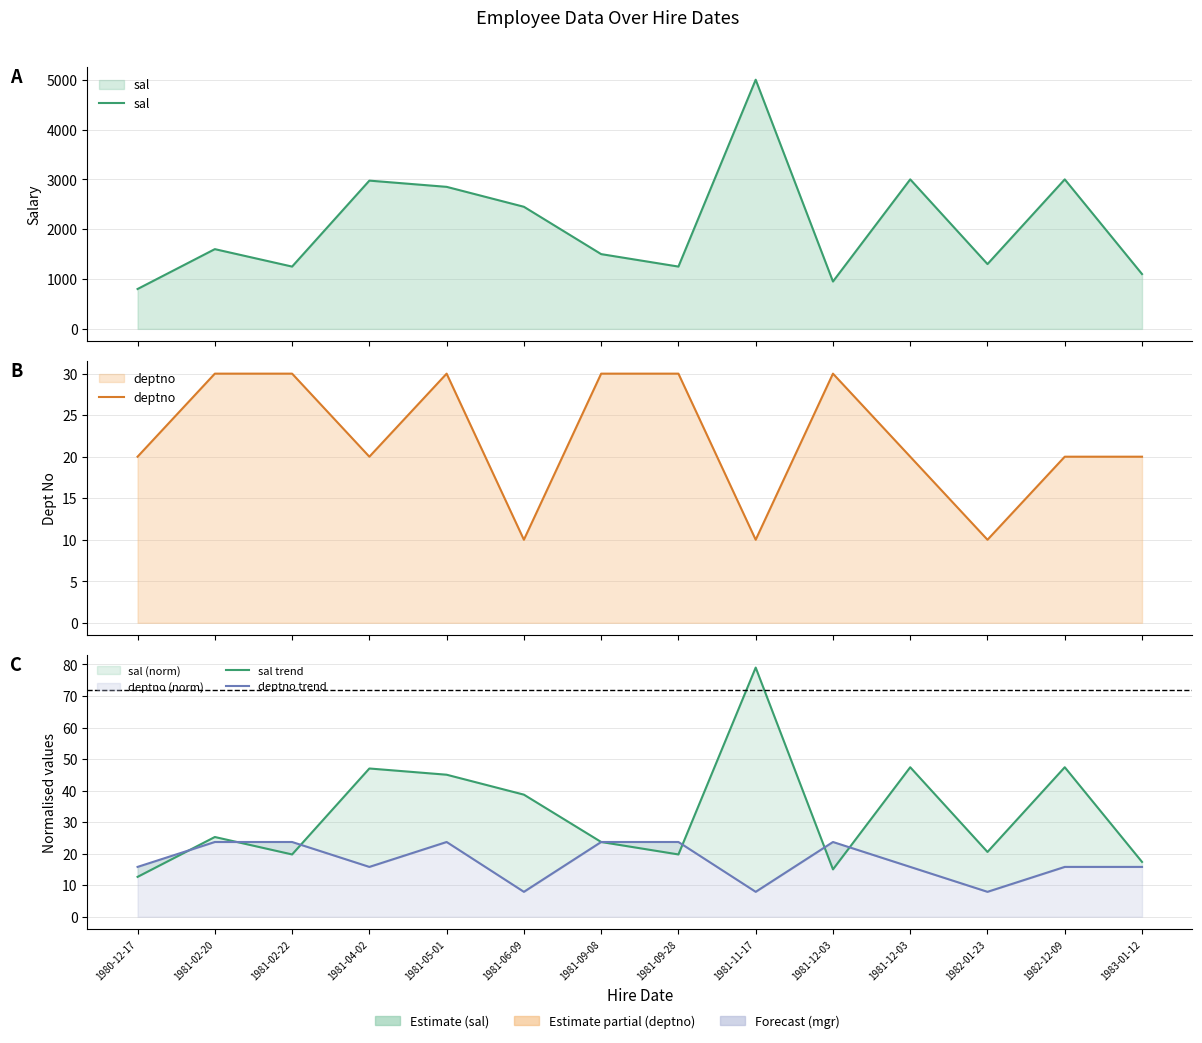

Is it true that sal equals 2450.0 at 1981-06-09?

True